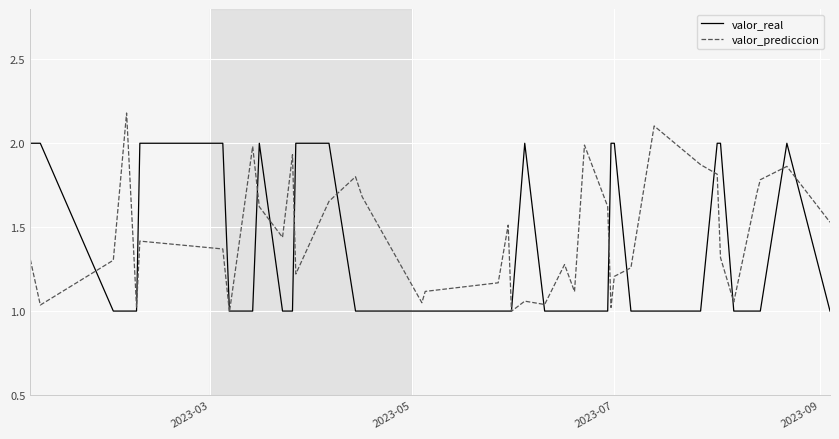

True or false: valor_real has more than 1 points higher than both neighbors.

True